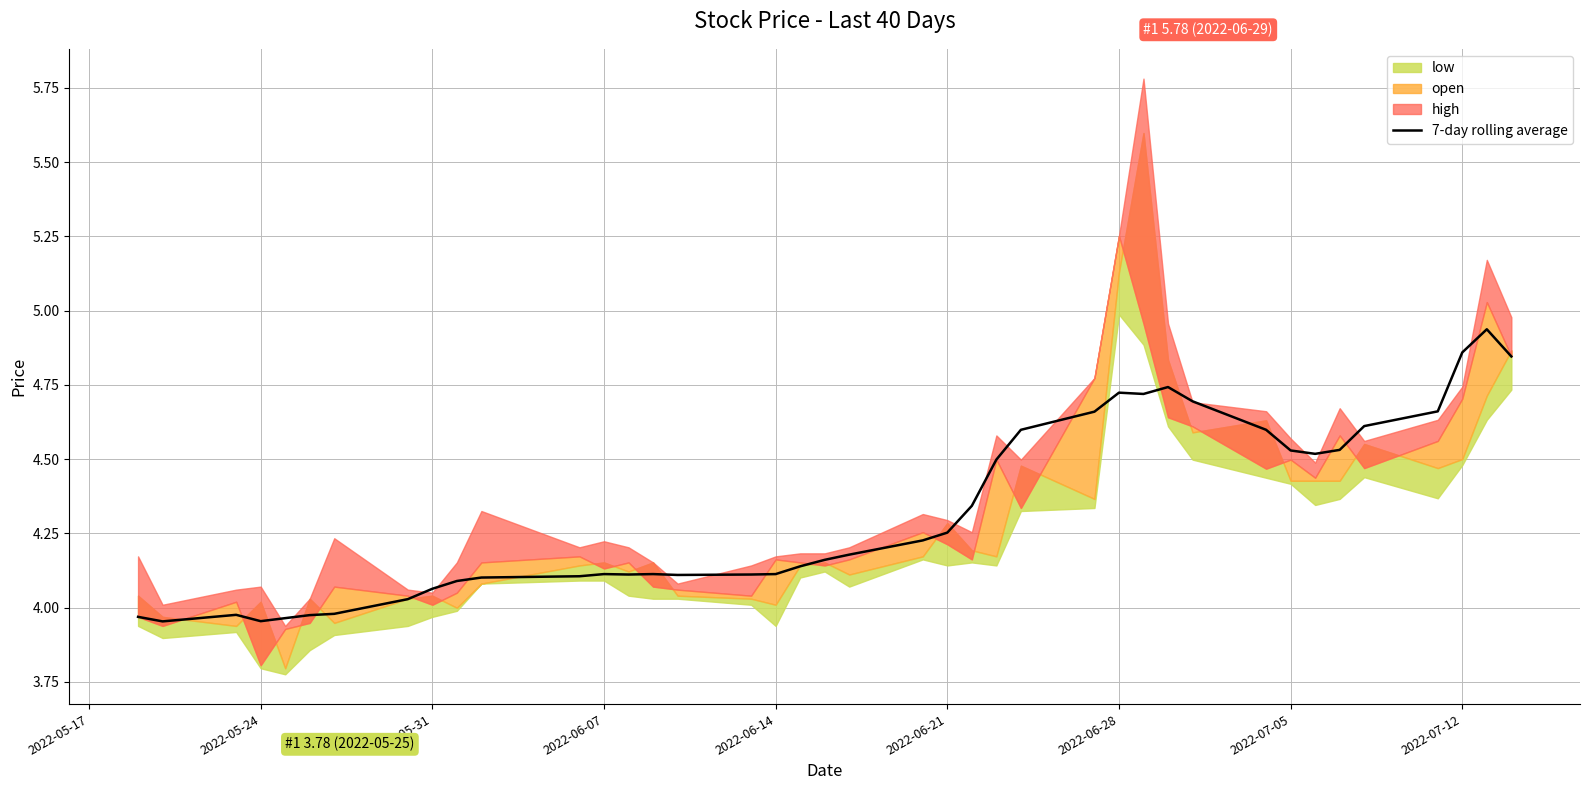

Is it true that 7-day rolling average equals 3.2 at 2022-07-05?

False